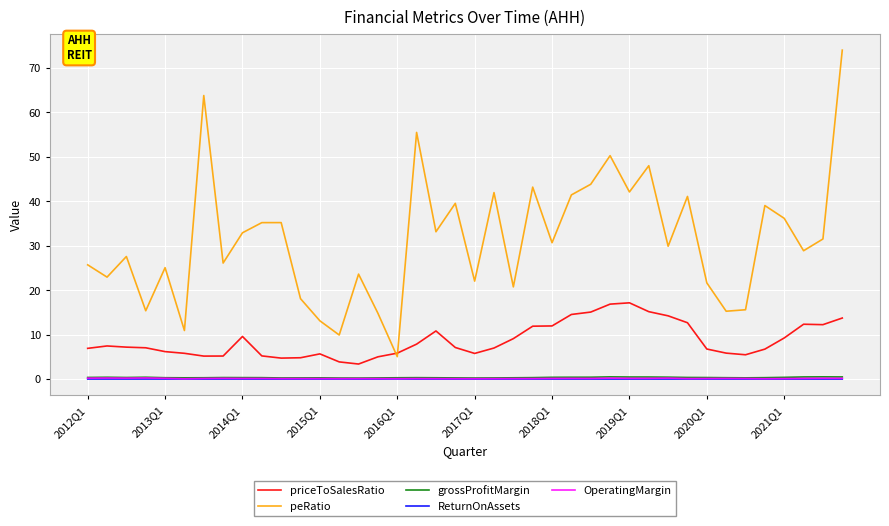

True or false: priceToSalesRatio and grossProfitMargin cross at least once.

False